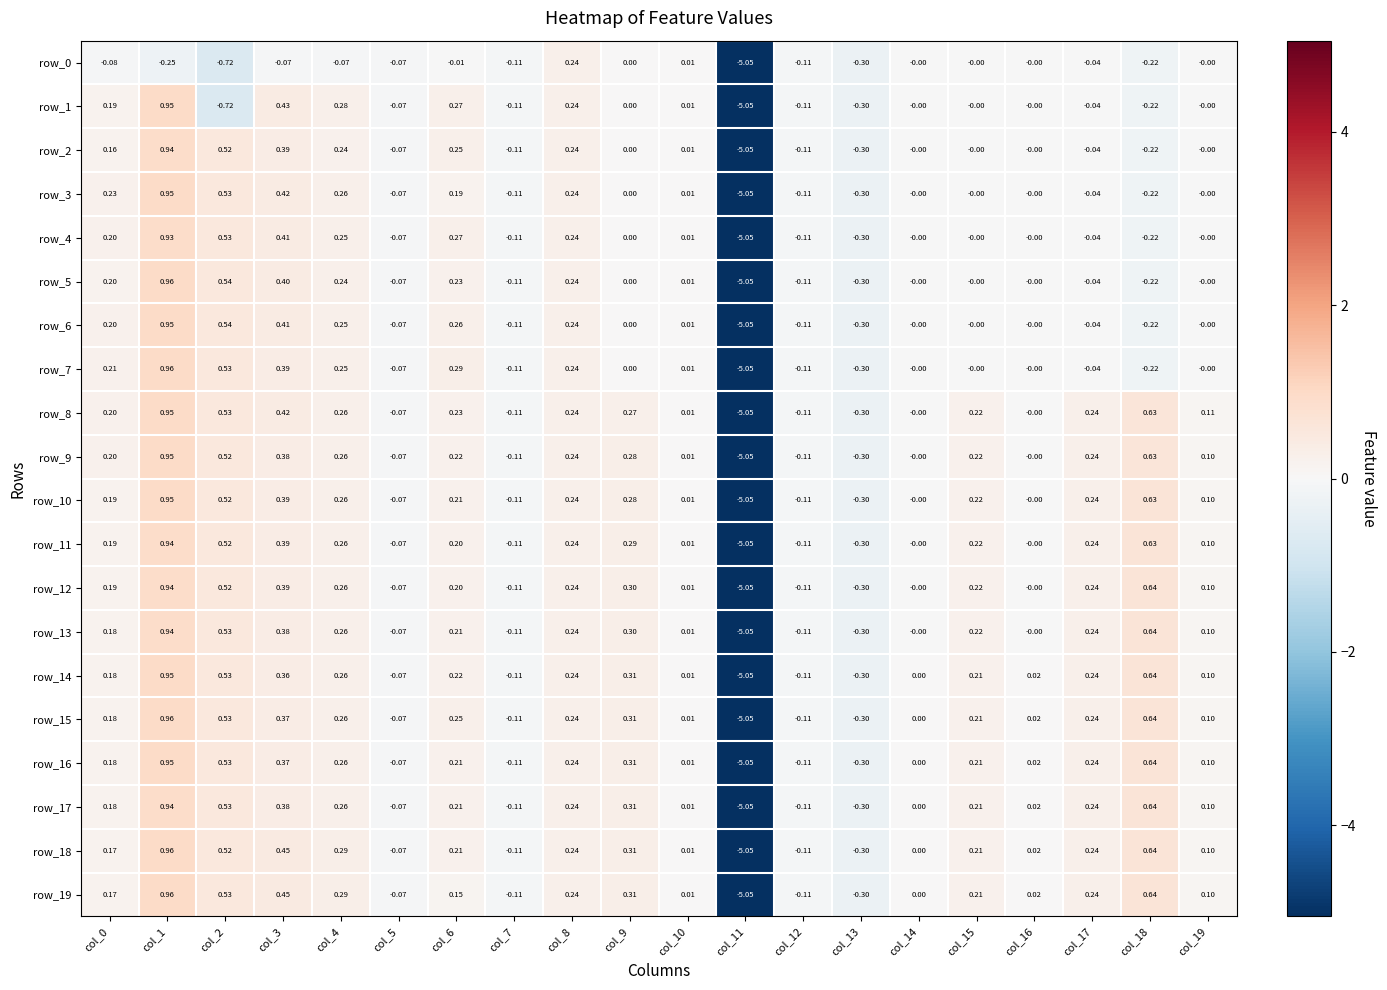

Is the value of row_6 at col_6 greater than the value of row_17 at col_10?

Yes